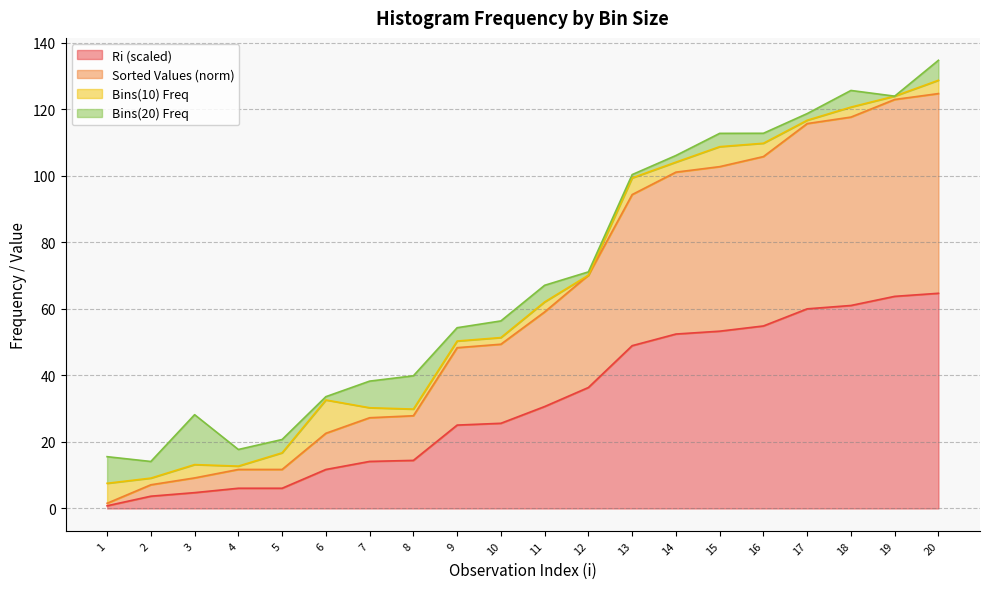

What are all the series names shown in the legend?

Ri (scaled), Sorted Values (norm), Bins(10) Freq, Bins(20) Freq